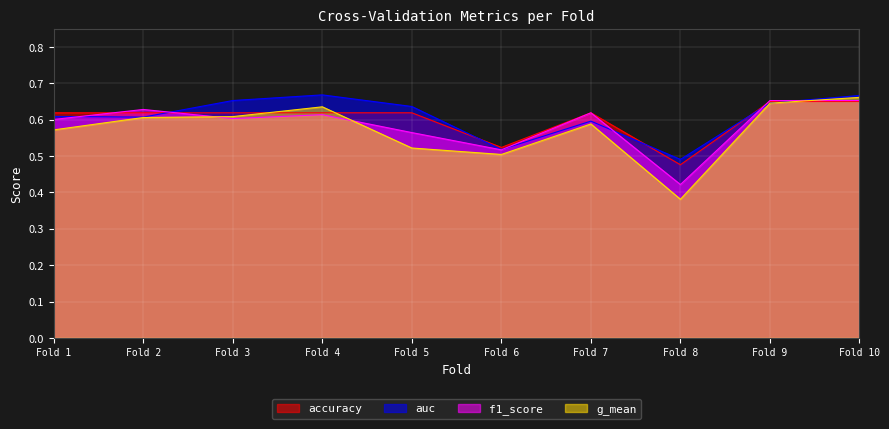

Which category has the lowest value in the g_mean series?

Fold 8